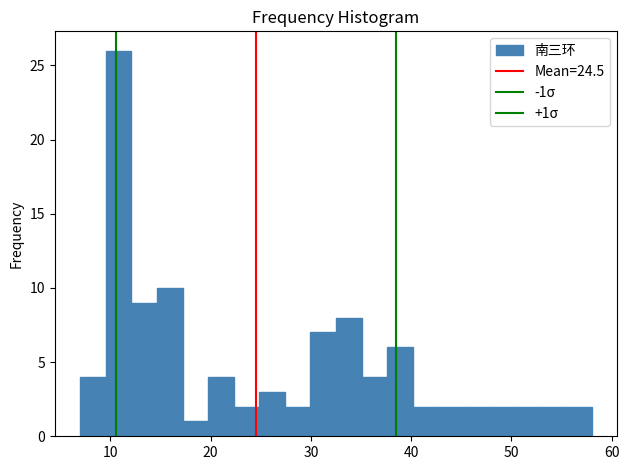

Around what value on the x-axis is the tallest bar? Give the approximate position of its centre, as read against the axis.

11